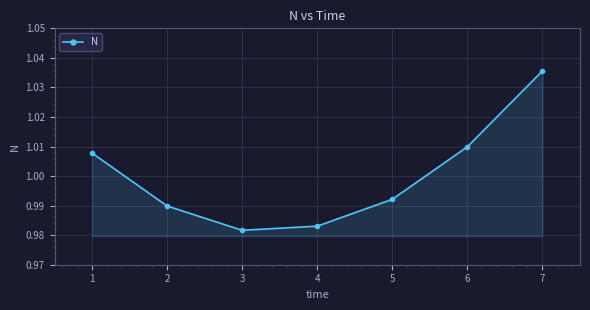

Between 2 and 4, which is larger?

2